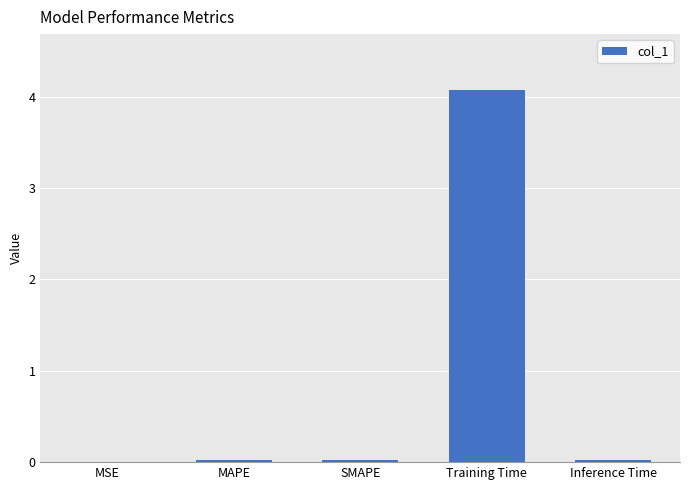

Are the bars horizontal?

No